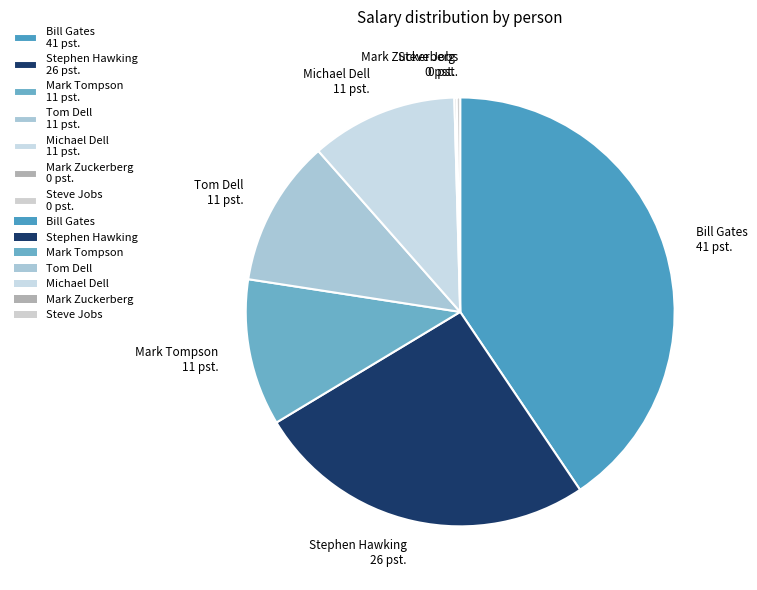

Combined, do Michael Dell 11 pst. and Tom Dell 11 pst. account for over 50%?

No